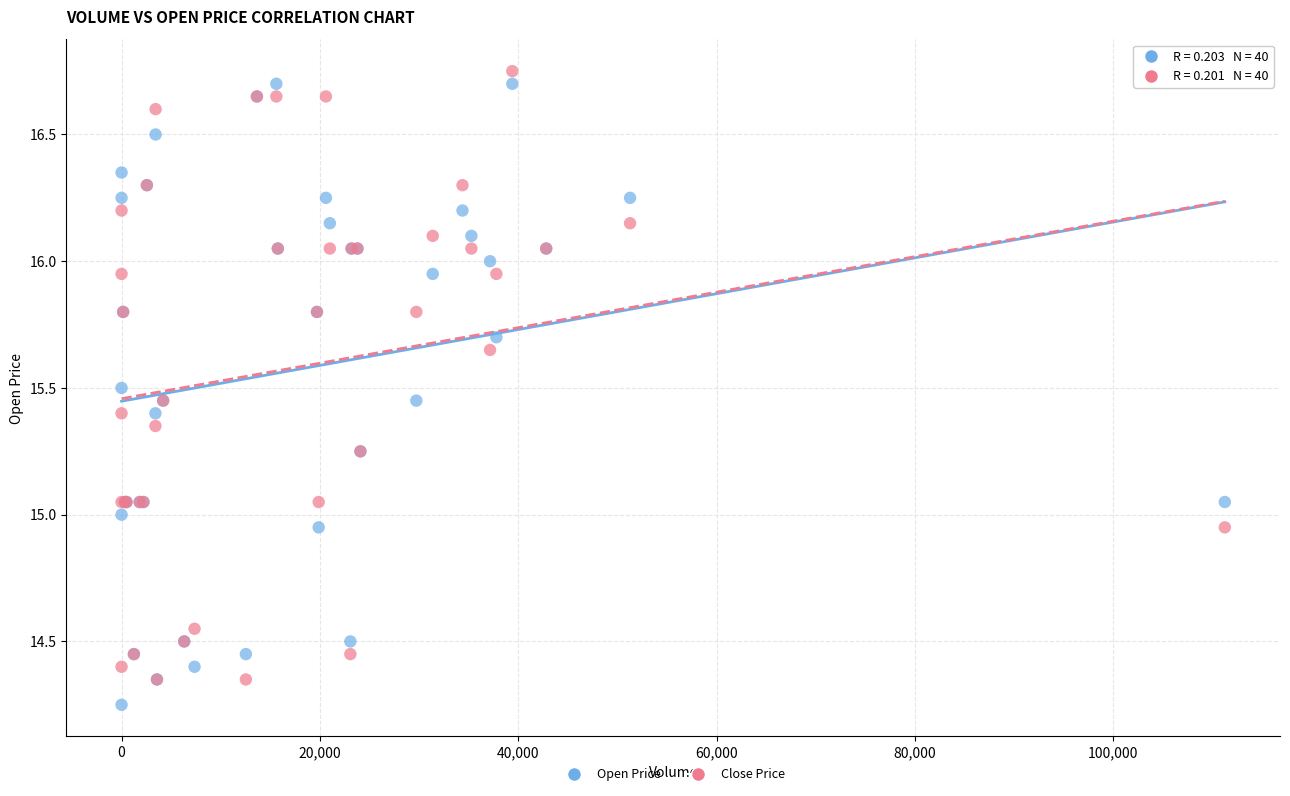

Which series reaches the maximum Y coordinate?

Close Price